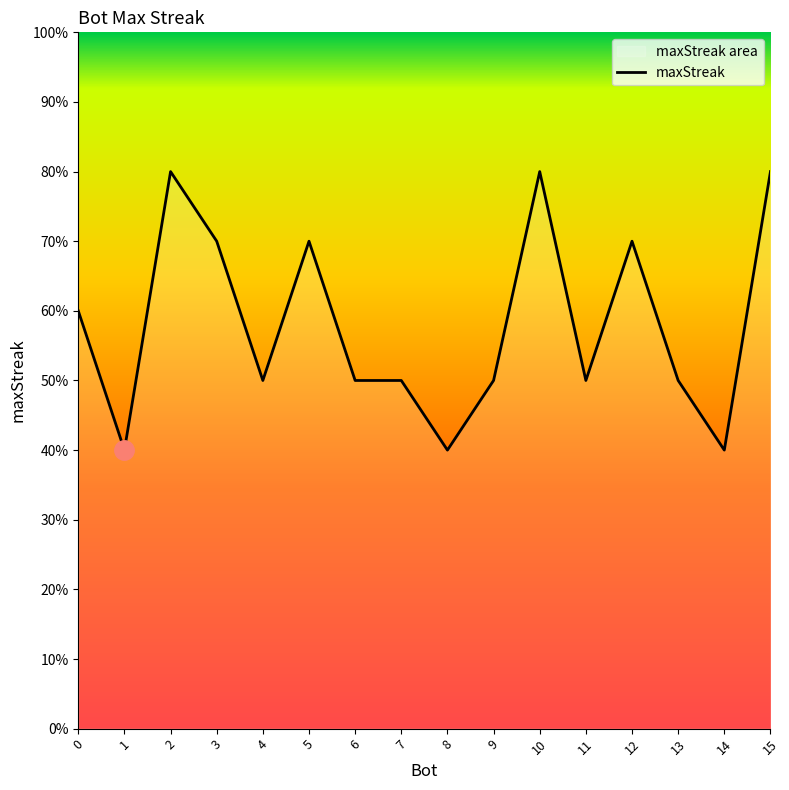

How many points are lower than both their immediate neighbors (excluding endpoints)?

5